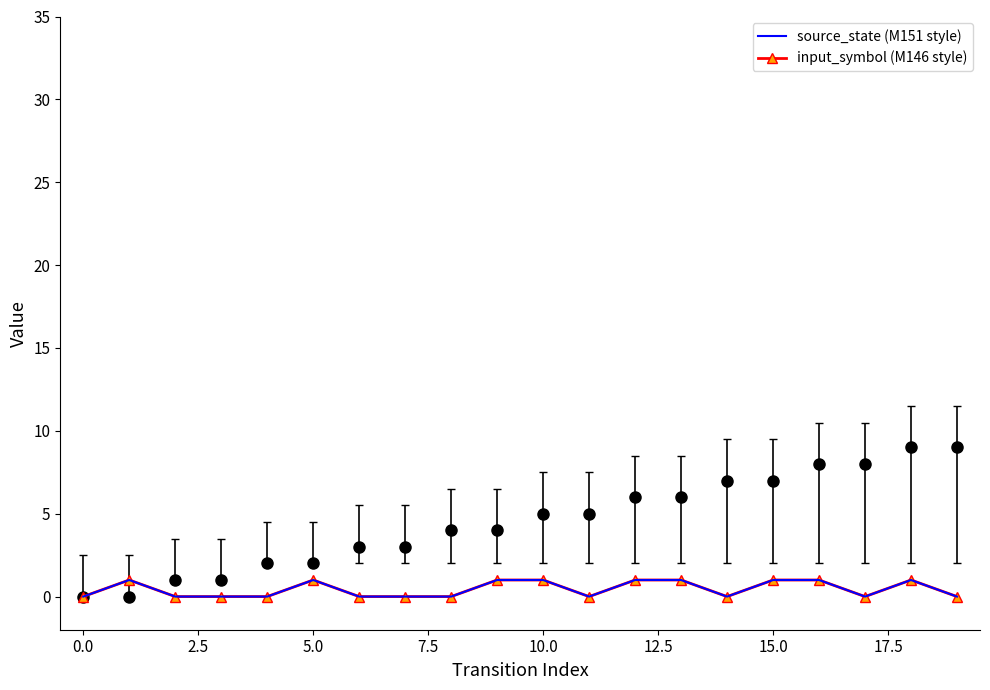

What is the sum of all source_state transitions values?

9